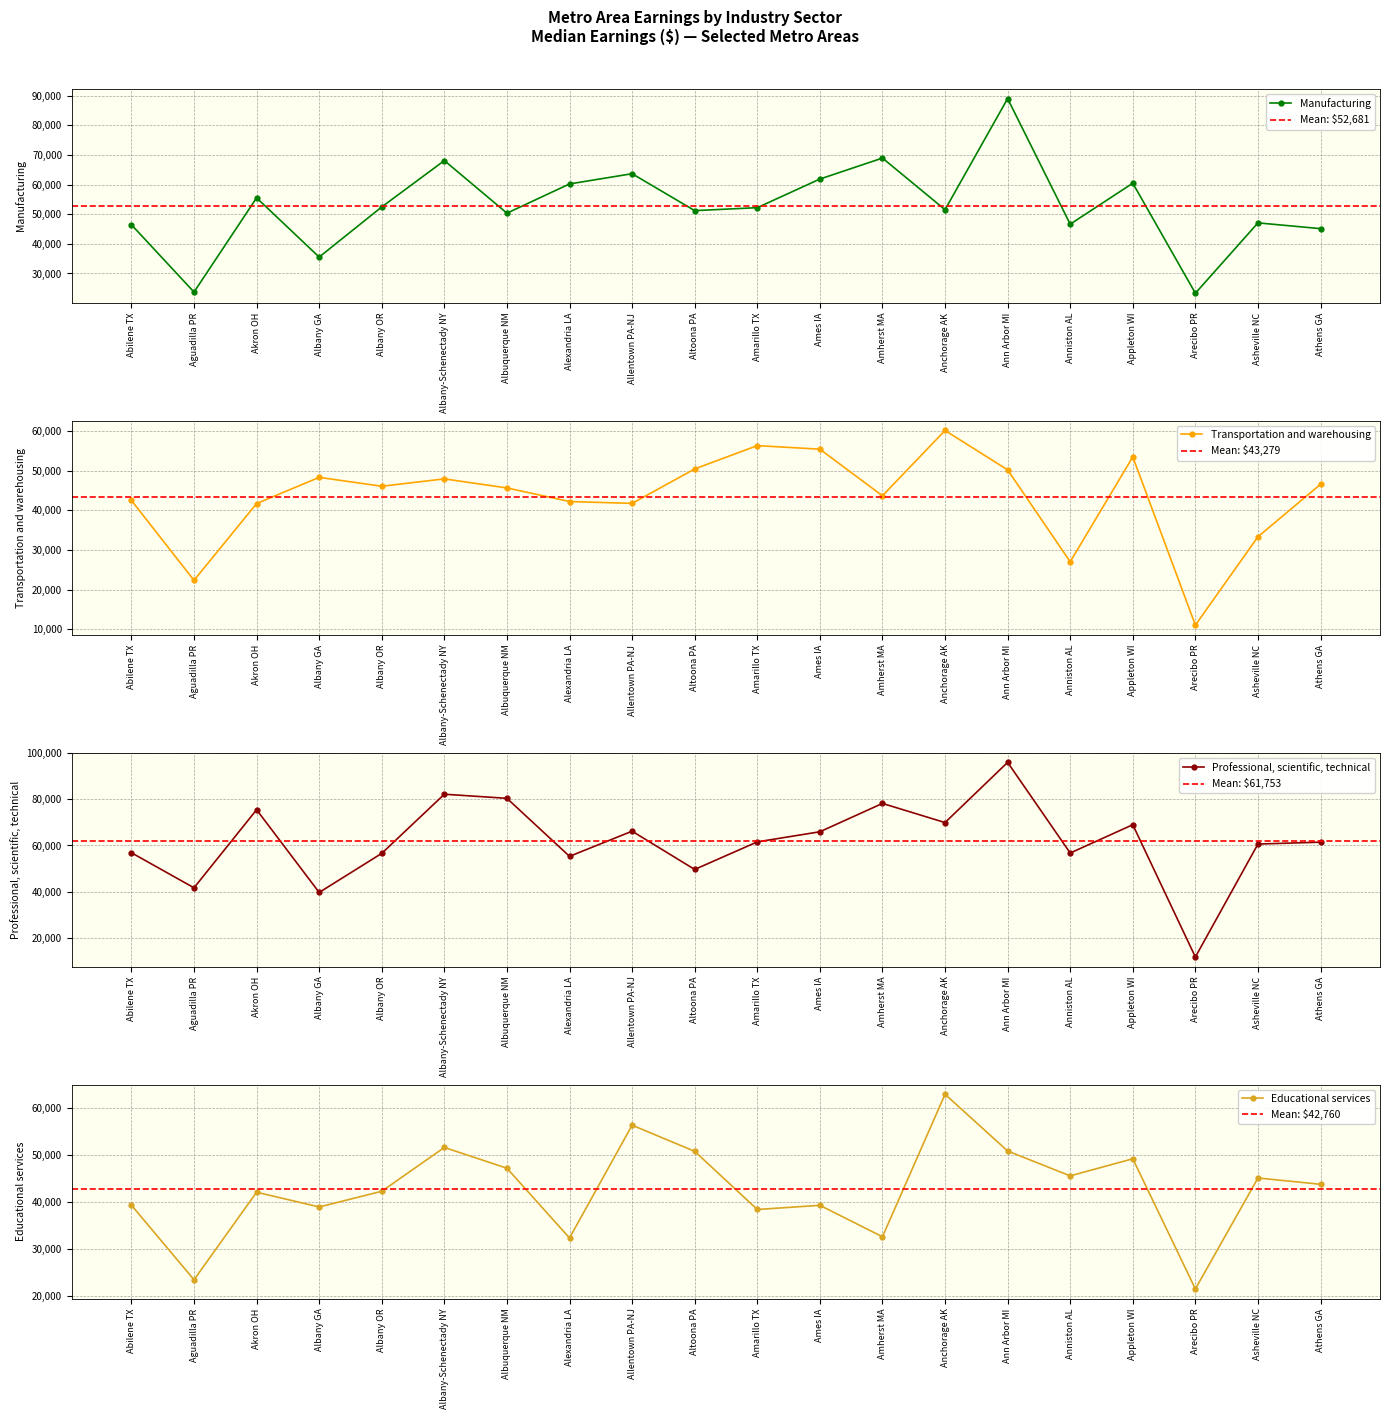

Rank the series at Albany OR from lowest to highest value.

Educational services, Transportation and warehousing, Manufacturing, Professional, scientific, technical